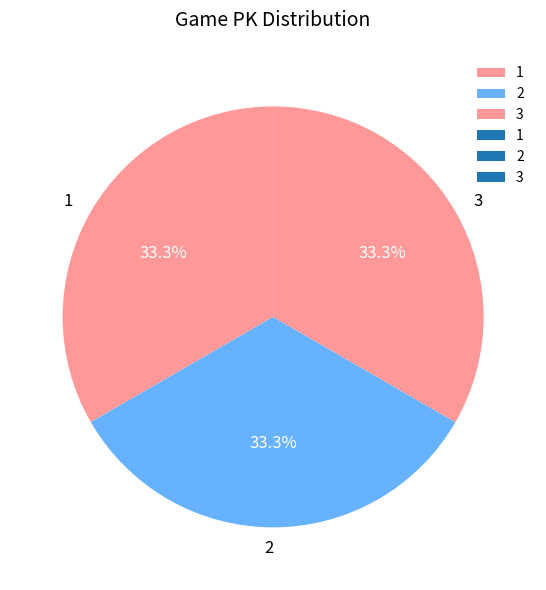

What is the ratio of the value at 1 to the value at 2?

1.0